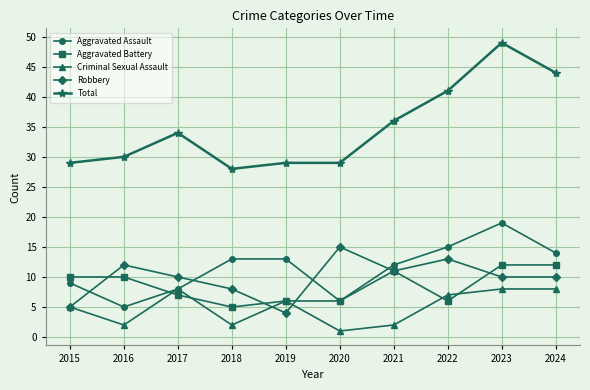

What is the minimum value for Aggravated Assault?

5